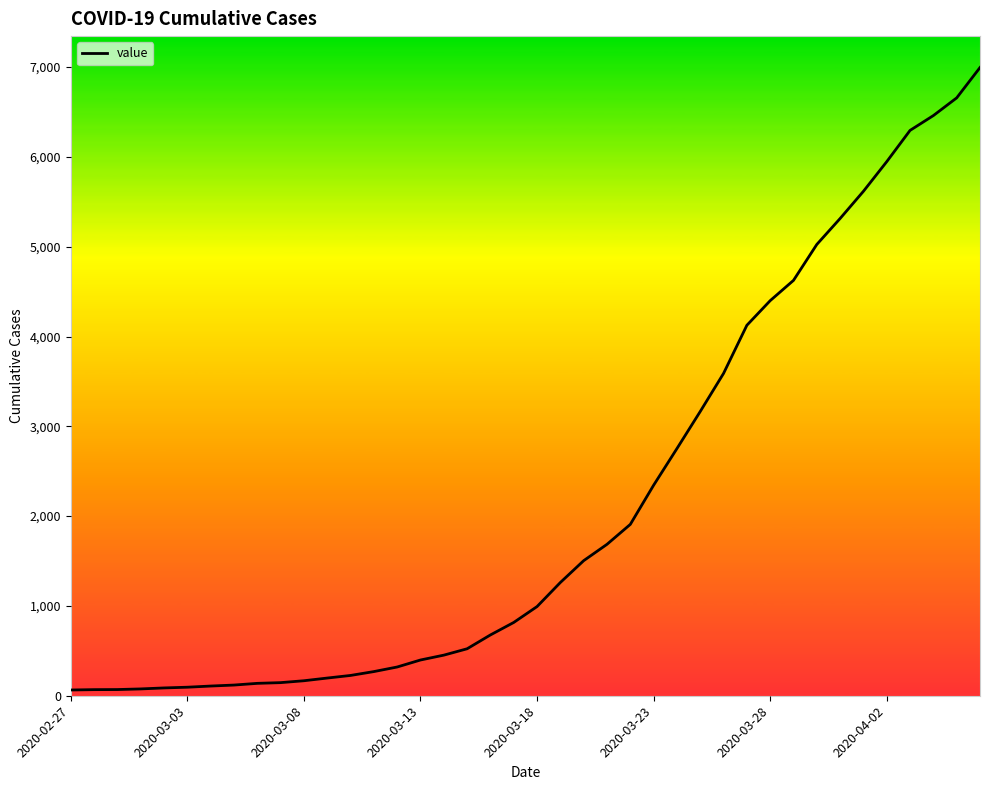

What is the difference between the maximum and minimum values?

6931